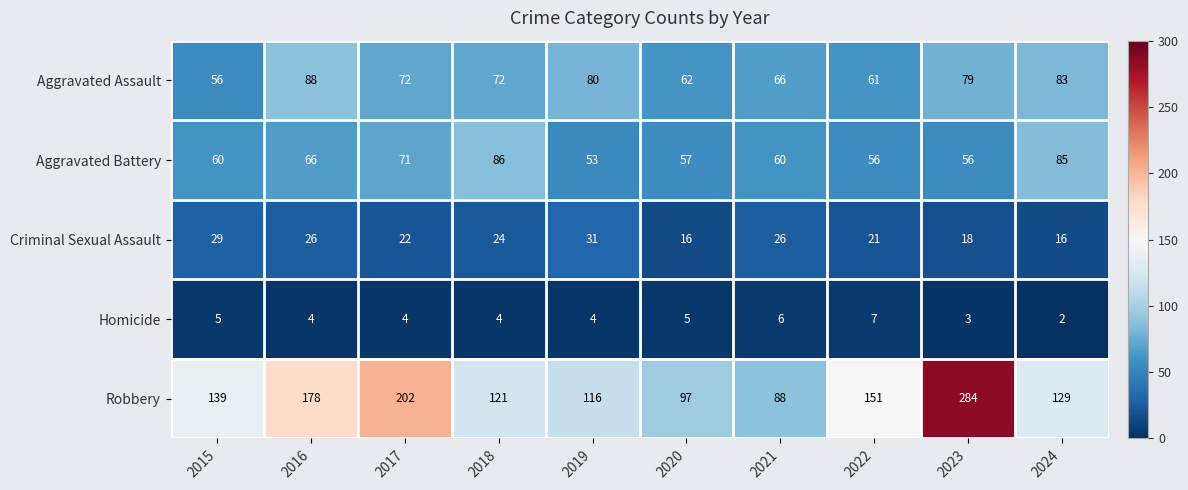

What is the difference between the second highest and minimum values in the Criminal Sexual Assault series?

13